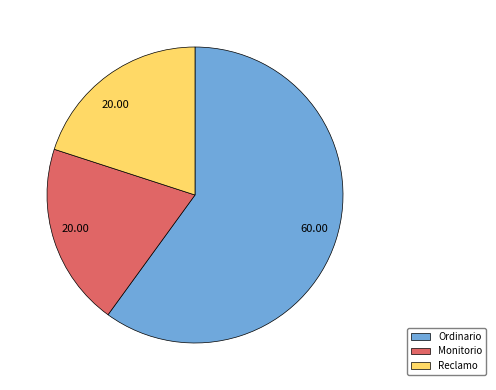

Which slice represents more than half of the pie?

Ordinario